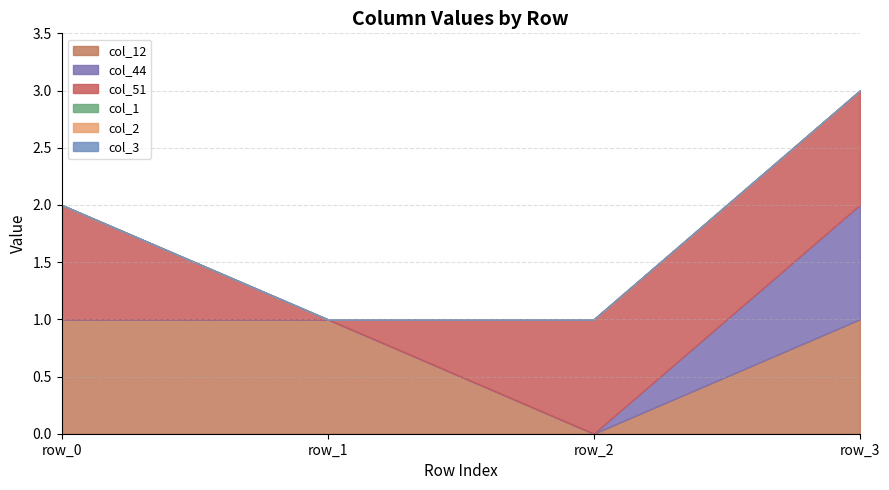

The value of col_12 at row_2 is 0. True or false?

True